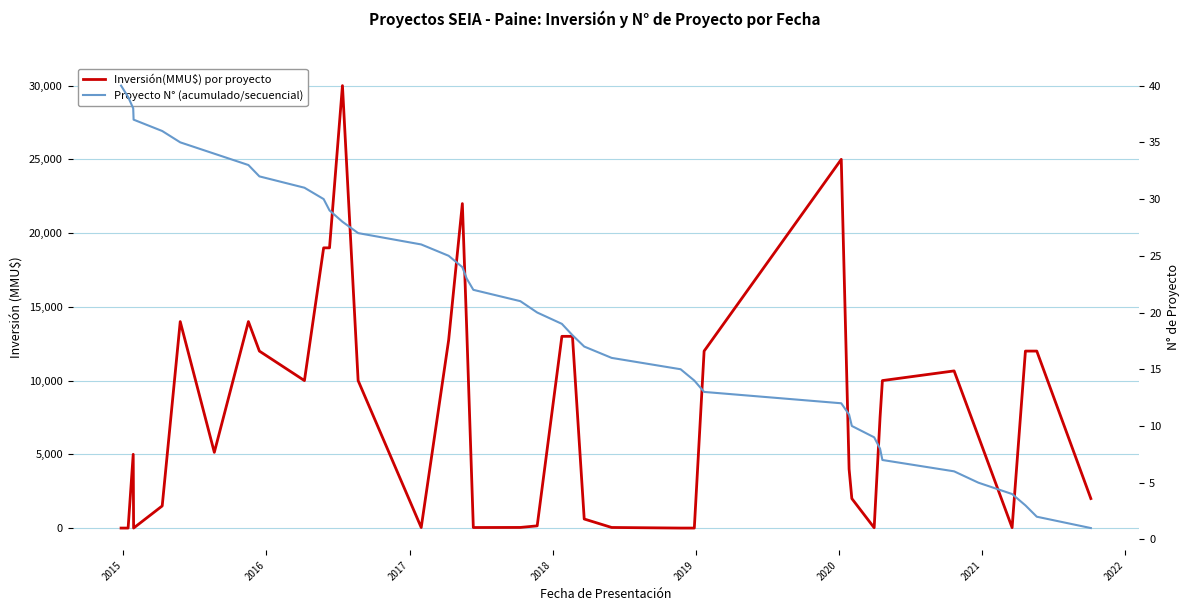

Reading left to right, what are all the values shown in this chart?

Inversión(MMU$) por proyecto: 0	0	5000	0	1500	14000	5134	14000	12000	10000	19000	19000	30000	10000	37	12743	22000	13613	37	42	150	13000	13000	614	40	0	0	12000	25000	4000	2000	20	7500	10000	10656	6213	29	12000	12000	2000
Proyecto N° (acumulado/secuencial): 40	39	38	37	36	35	34	33	32	31	30	29	28	27	26	25	24	23	22	21	20	19	18	17	16	15	14	13	12	11	10	9	8	7	6	5	4	3	2	1